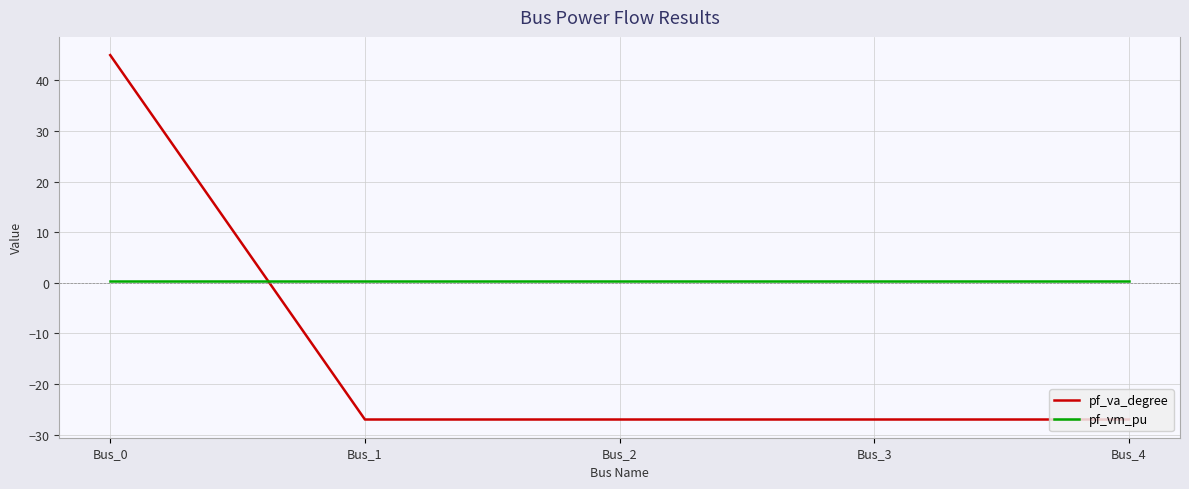

True or false: pf_va_degree has more than 1 points higher than both neighbors.

False